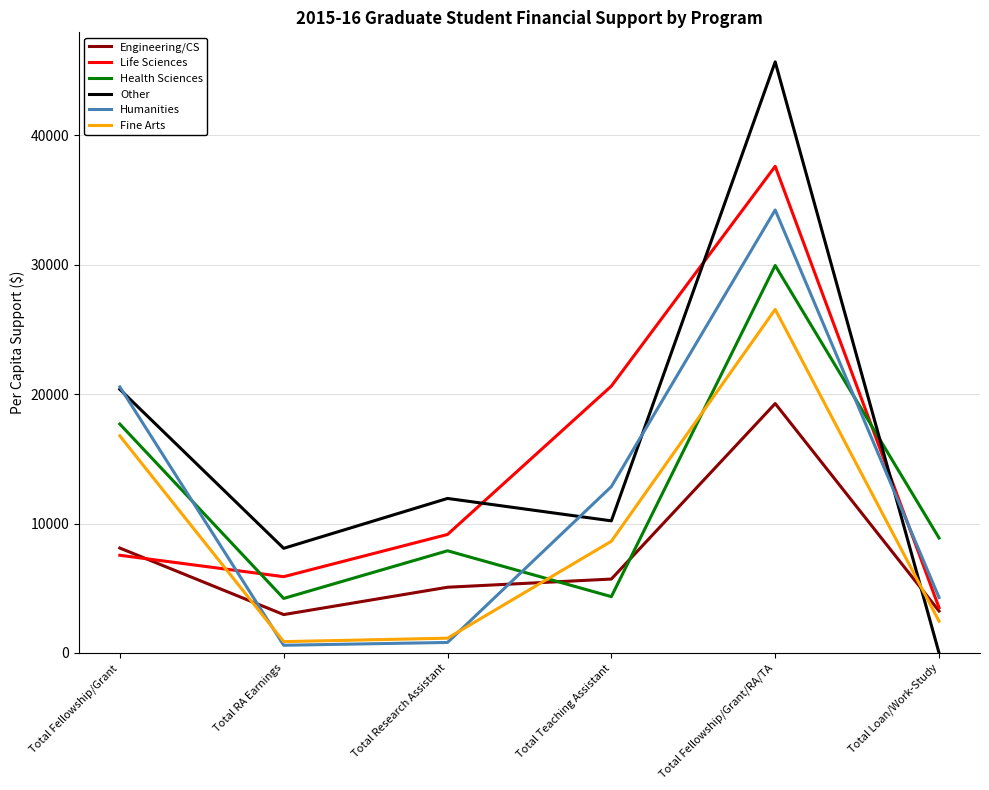

The Life Sciences series shows 37595 at Total Fellowship/Grant/RA/TA. True or false?

True